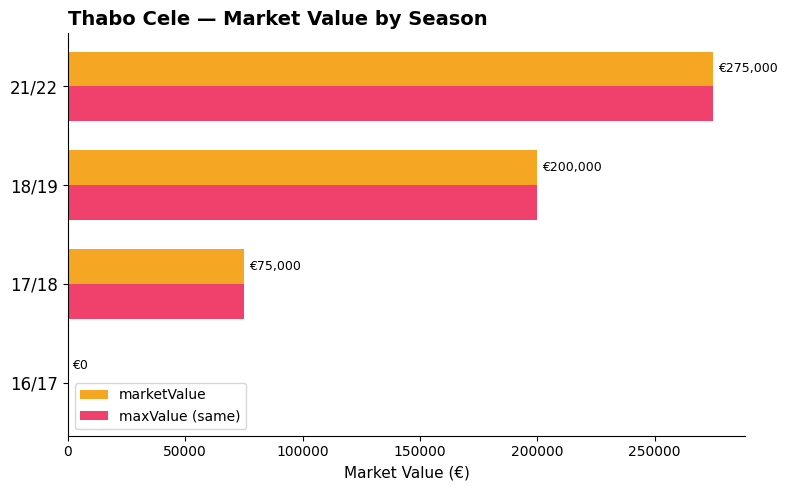

The value of marketValue at 18/19 is 200000. True or false?

True